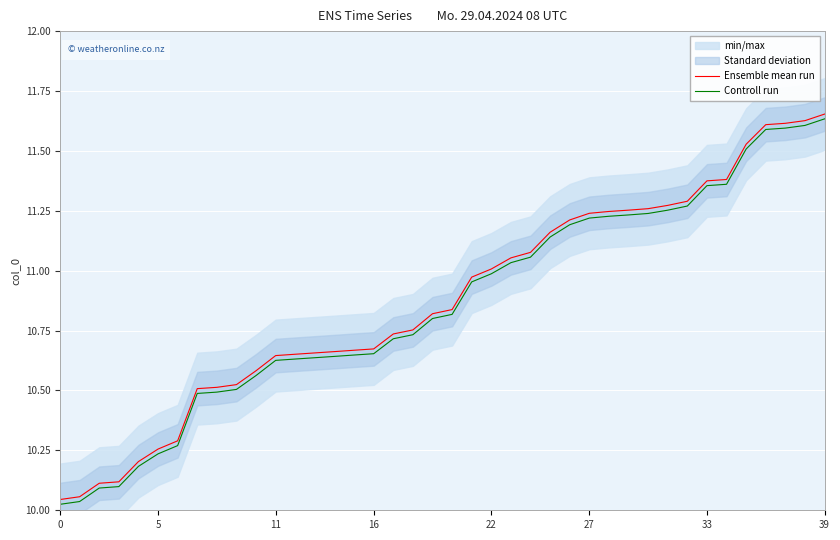

Is it true that Controll run equals 10.6 at 14?

True